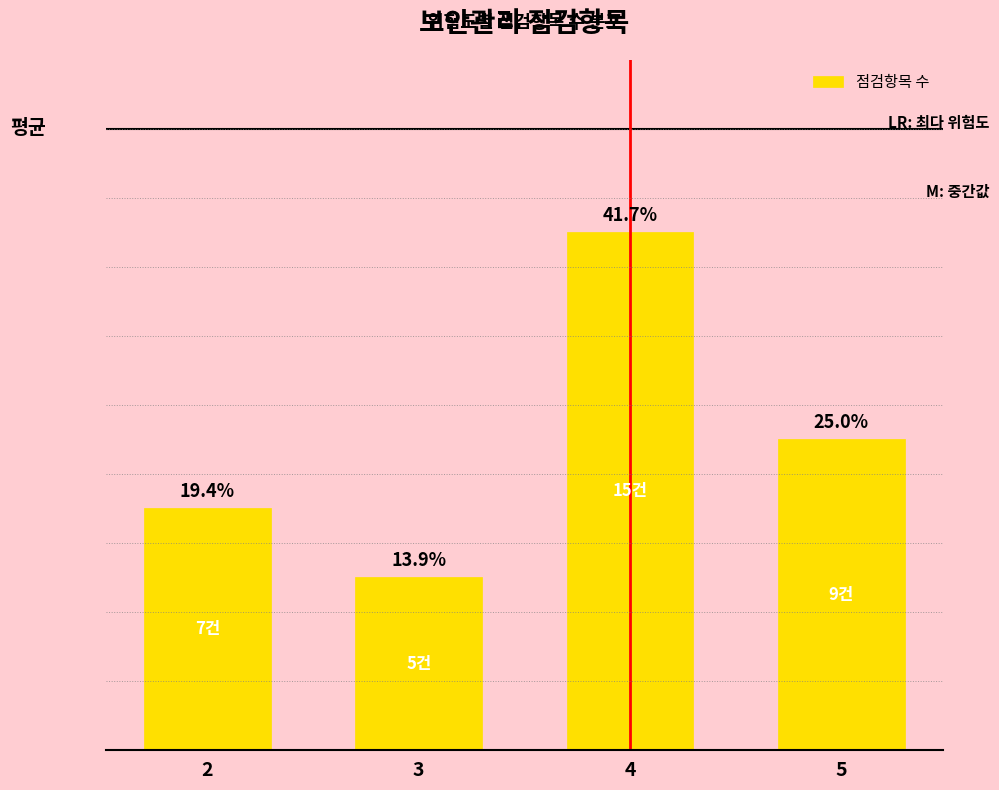

How many values exceed 9?

1